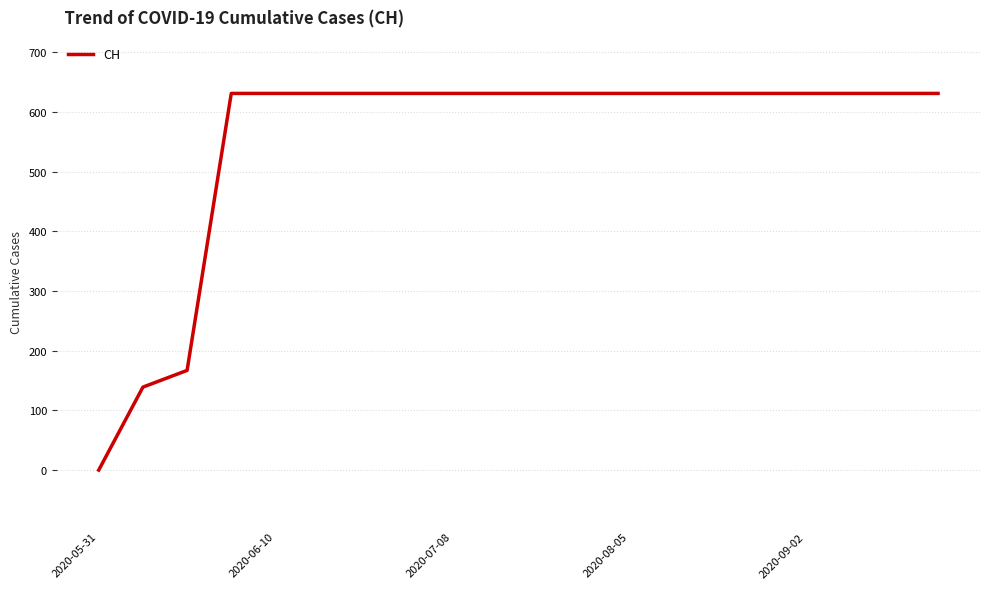

What is the maximum value shown in the chart?

631